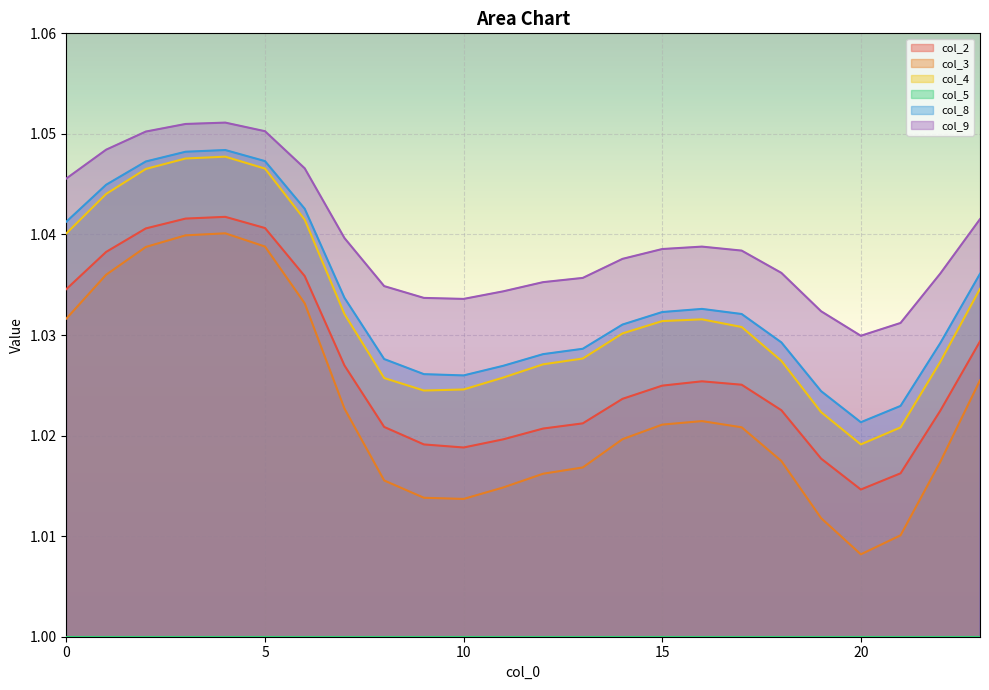

Which category has the lowest value in the col_2 series?

20